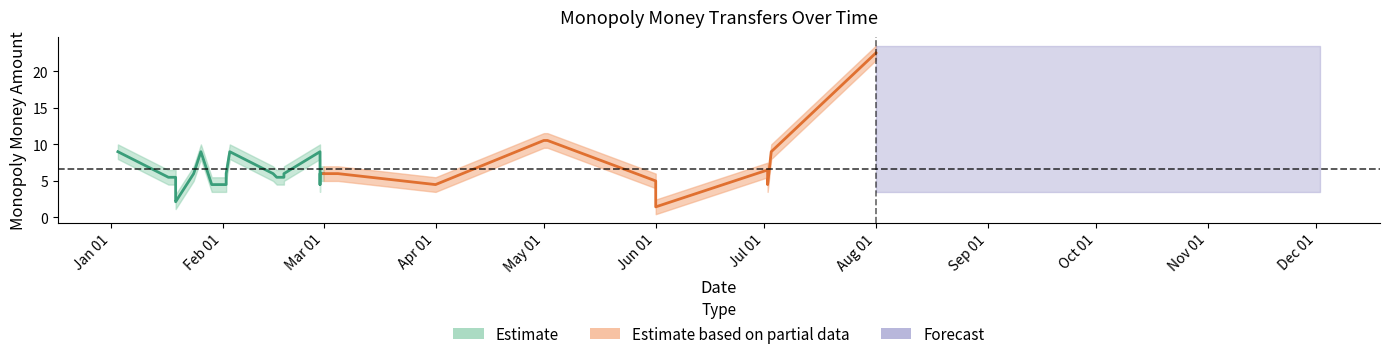

What is the label of the 12th point from the left?

2025-02-15